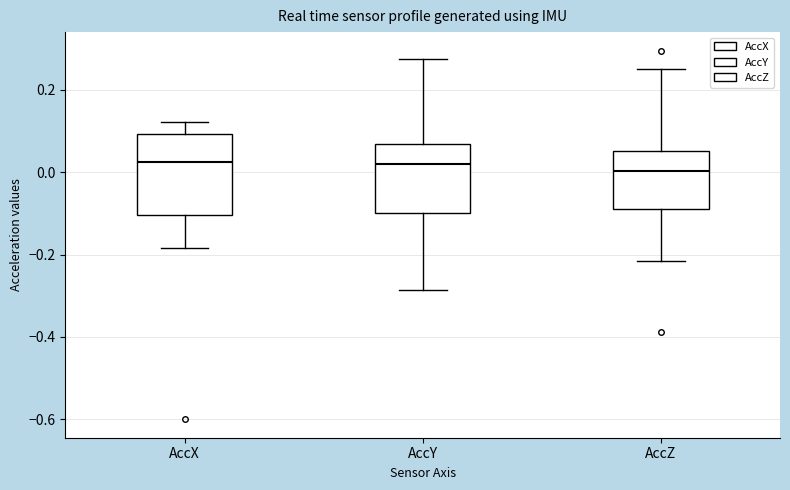

Reading left to right, read every box against the y-axis: the position of its median line, the range the box covers, and the ends of its whiskers. The values are not printed on the chart, so give them approximately, as read against the axis.

AccX: median 0.02, box -0.10 to 0.10, whiskers -0.18 to 0.12
AccY: median 0.02, box -0.10 to 0.06, whiskers -0.28 to 0.28
AccZ: median 0.00, box -0.08 to 0.06, whiskers -0.22 to 0.26